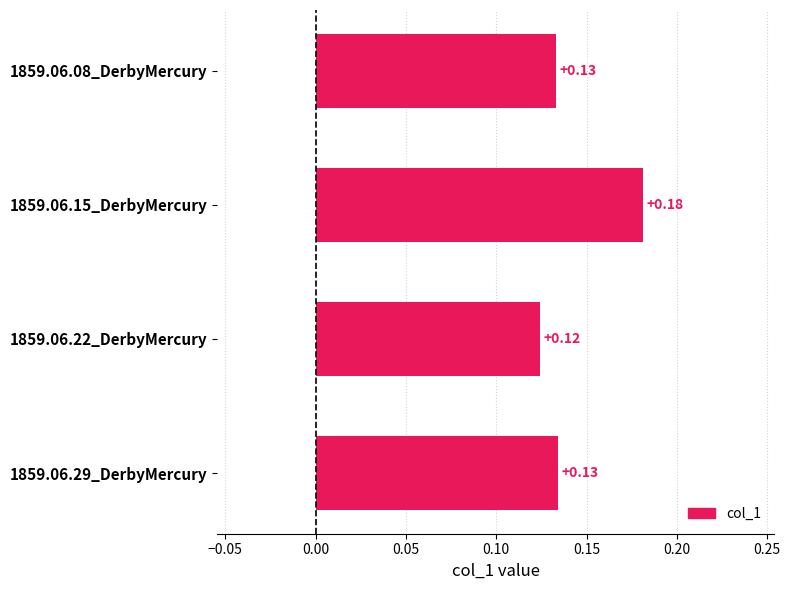

Count the values in the range 0 to 1.

4